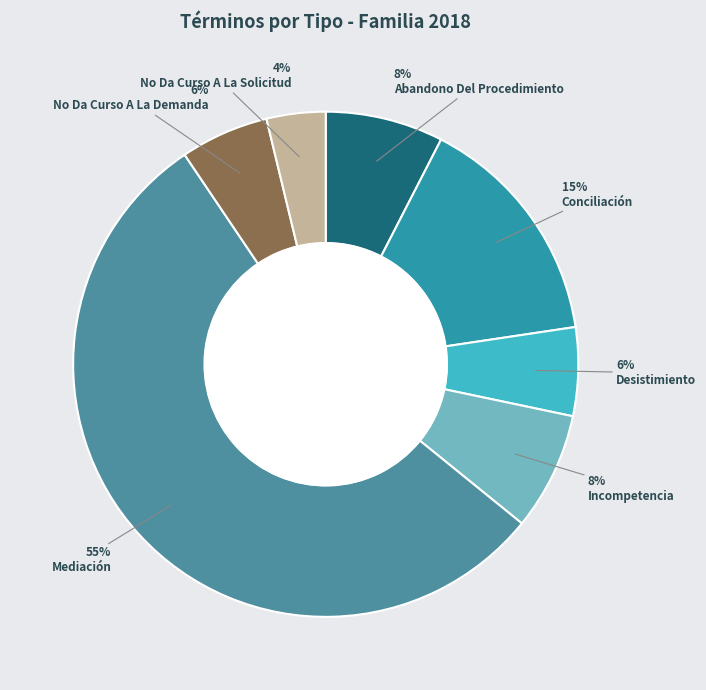

To the nearest percent, what portion does No Da Curso A La Solicitud represent?

4%